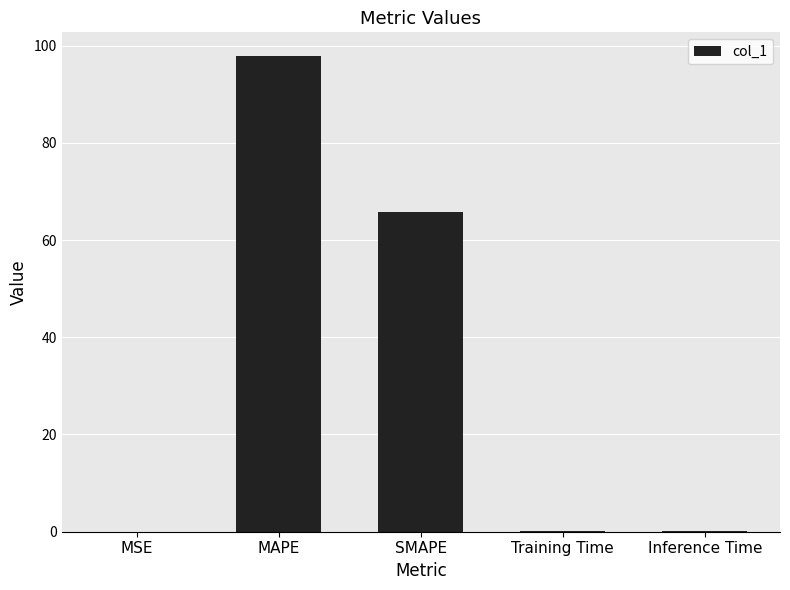

What is the greatest value displayed?

97.8